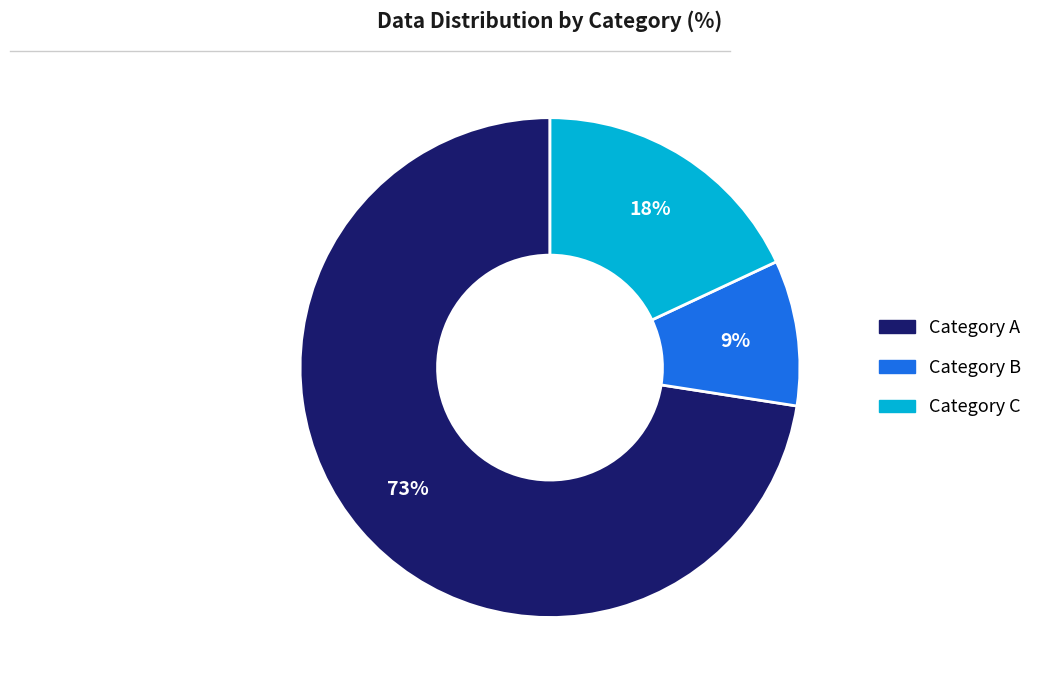

How many segments does this pie chart have?

3